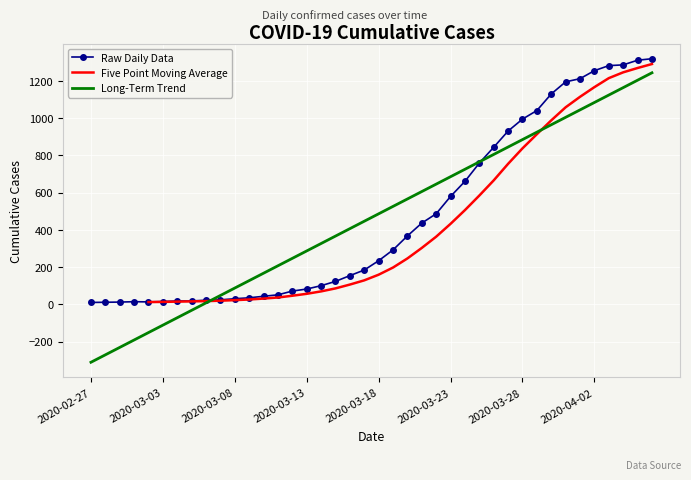

Where is the first local maximum?

2020-03-01